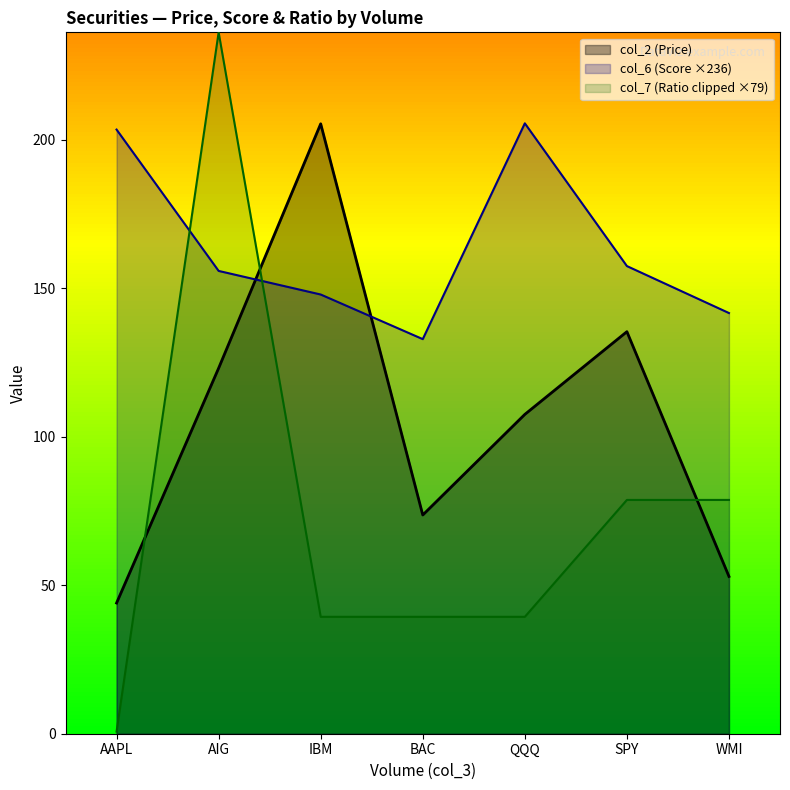

Does the chart have visible grid lines?

No